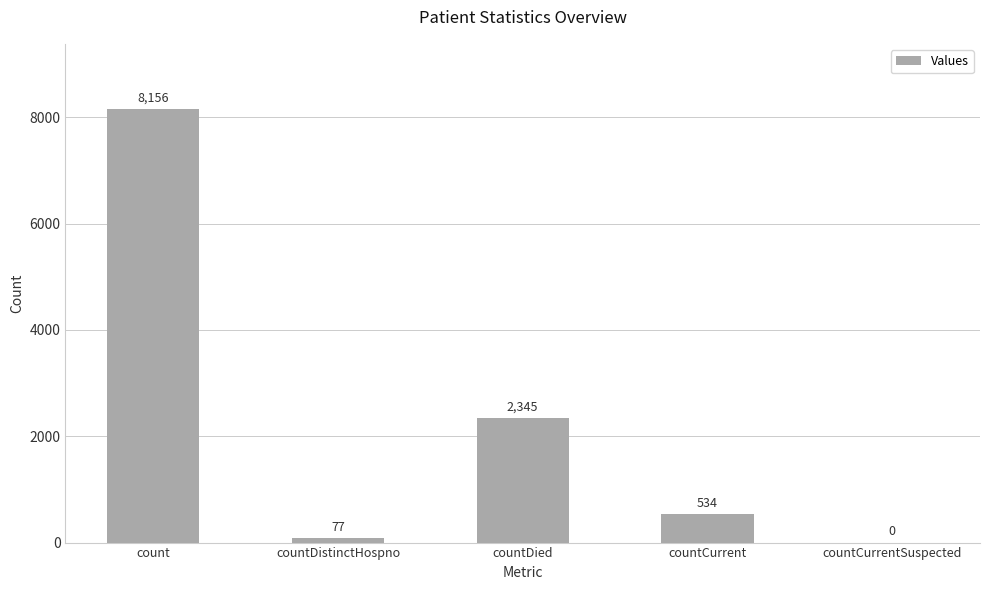

What is the sum of all values?

11112